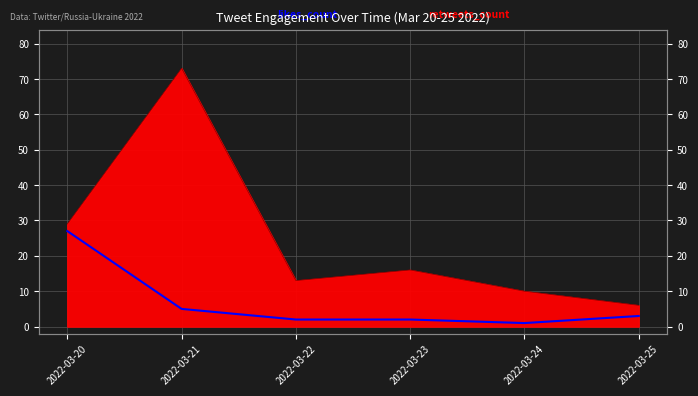

Where is the first local minimum?

2022-03-24